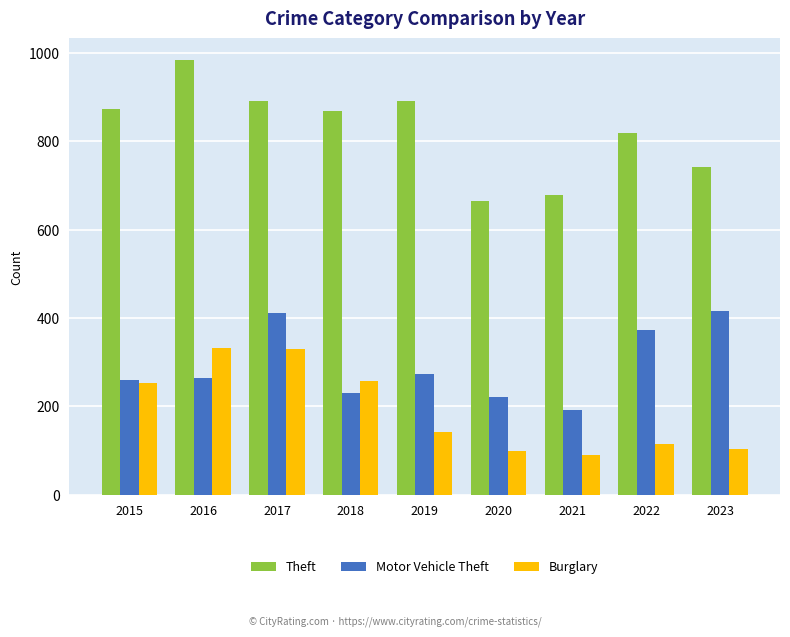

What is the maximum value for Burglary?

333